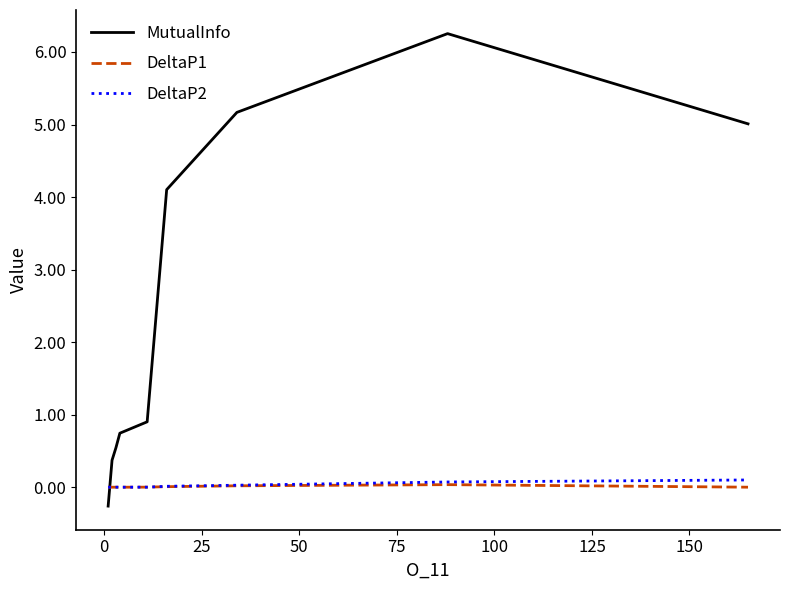

What is the smallest value displayed?

-0.3